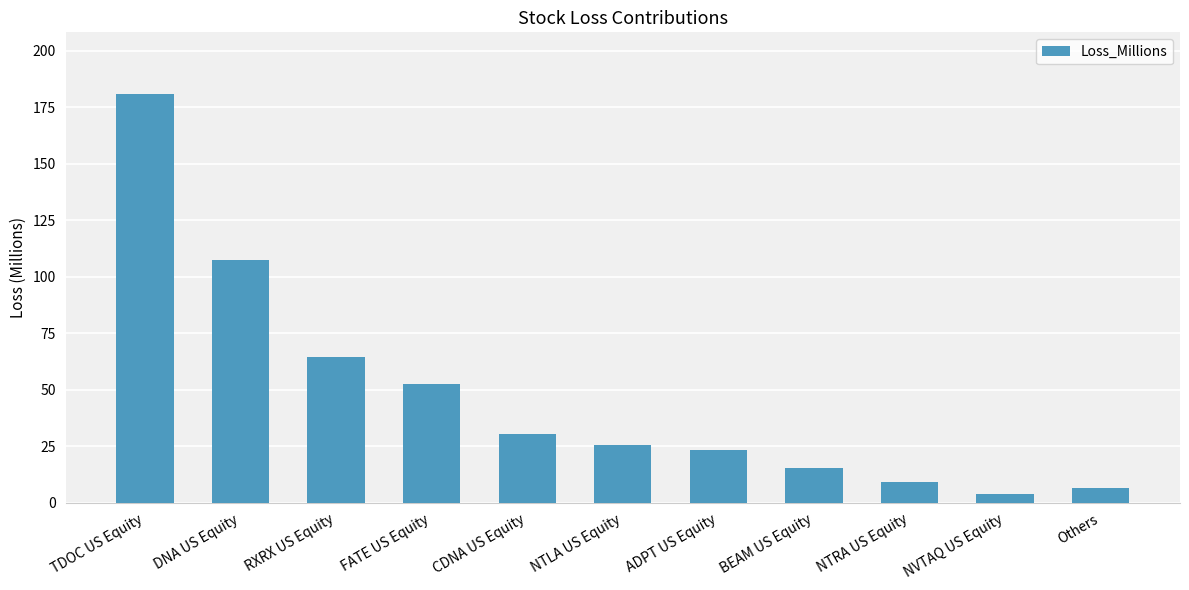

The value at Others is 6.4. True or false?

True